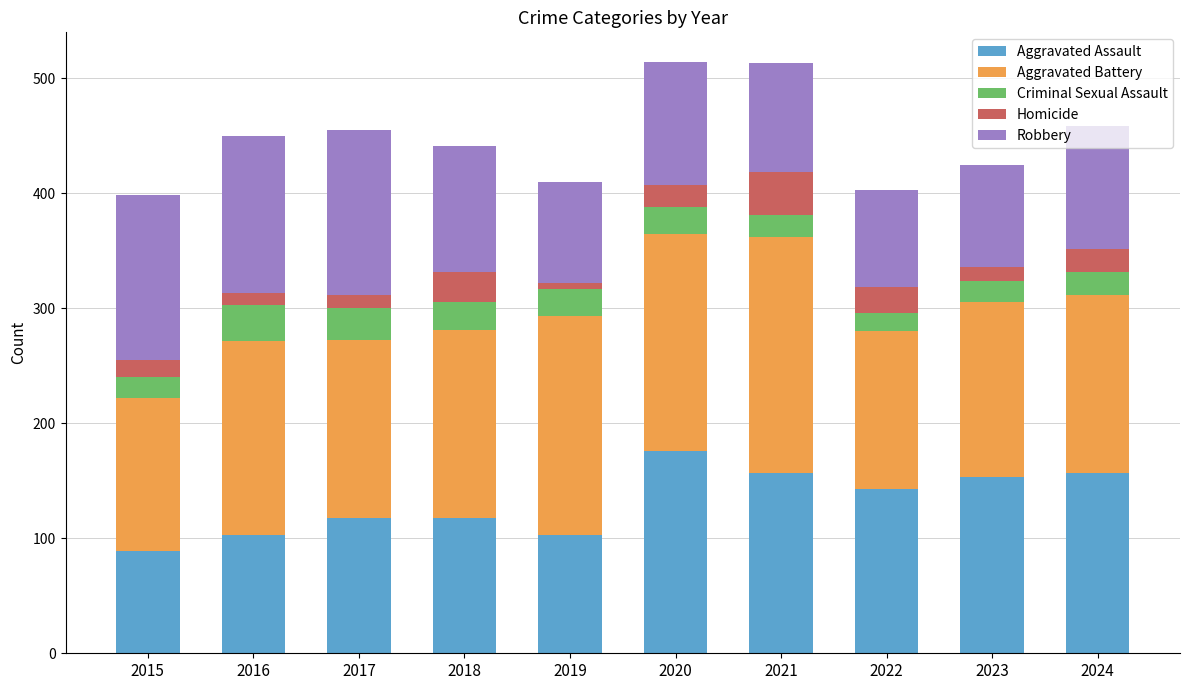

Count the number of categories in the chart.

10